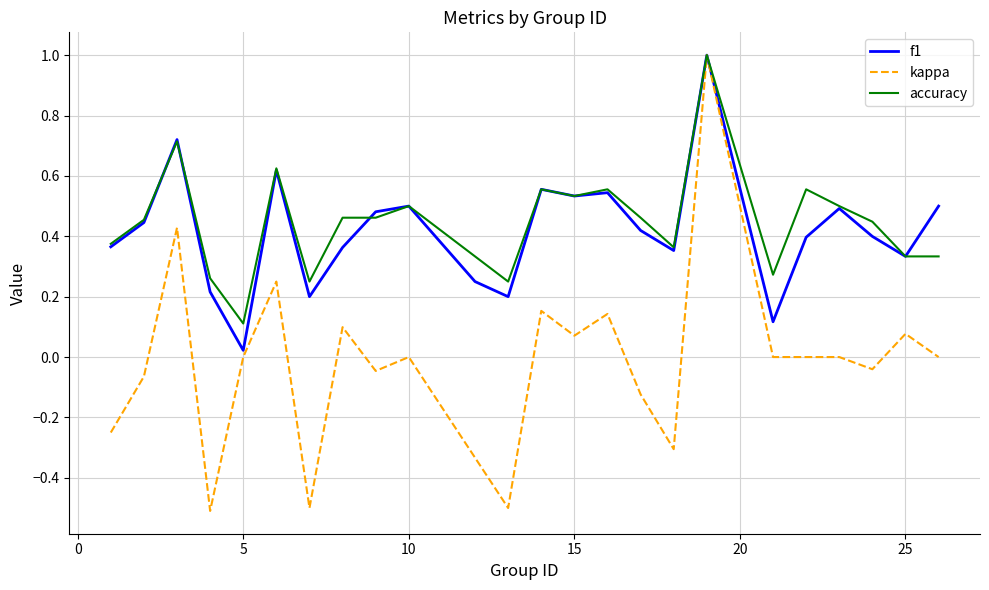

What is the smallest value displayed?

-0.5